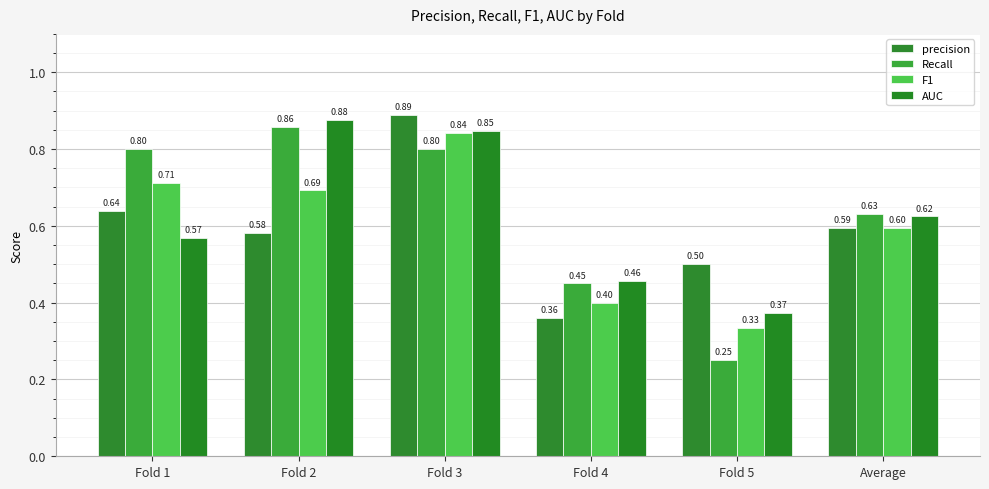

Reading left to right, list all the values displayed in this chart.

precision: 0.6	0.6	0.9	0.4	0.5	0.6
Recall: 0.8	0.9	0.8	0.5	0.2	0.6
F1: 0.7	0.7	0.8	0.4	0.3	0.6
AUC: 0.6	0.9	0.8	0.5	0.4	0.6